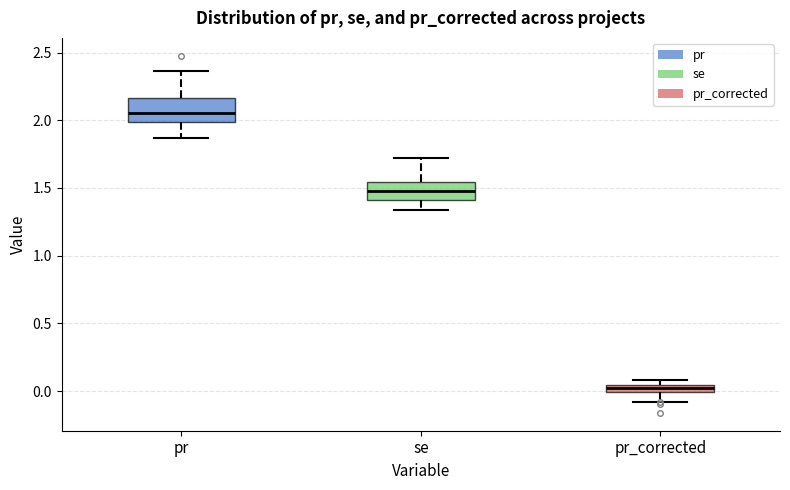

Where does the lower whisker of the box for pr end on the y-axis? The values are not printed on the chart, so give them approximately, as read against the axis.

1.85